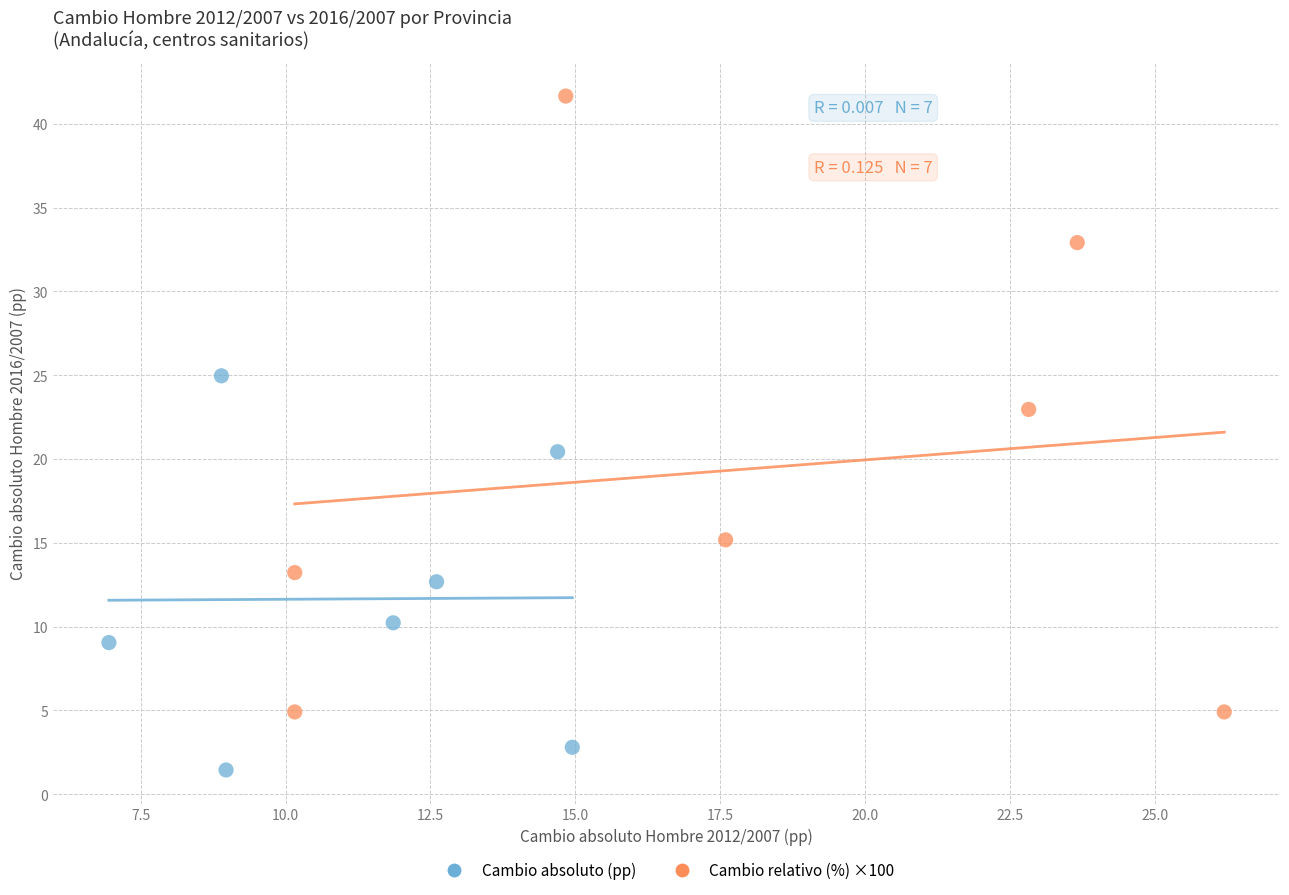

Which series has the widest spread of Y values?

Cambio relativo (%) ×100